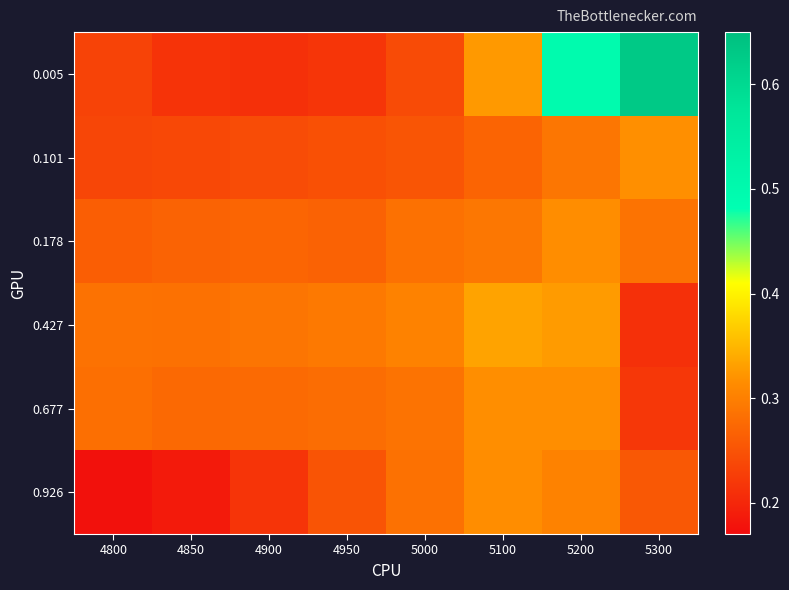

How many data points does each series have?

8